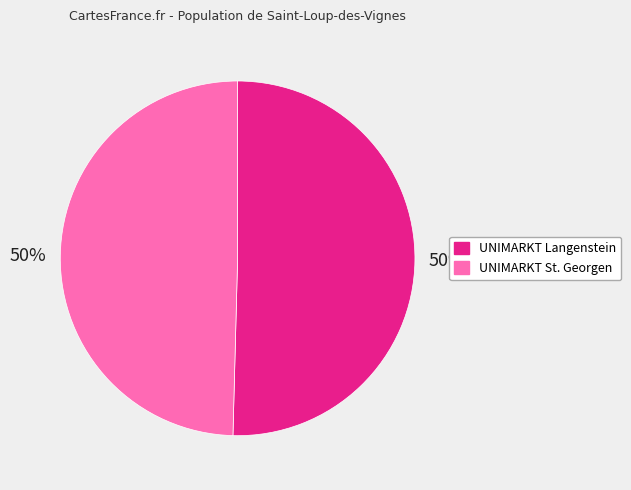

Do UNIMARKT Langenstein and UNIMARKT St. Georgen together represent more than half of the pie?

Yes